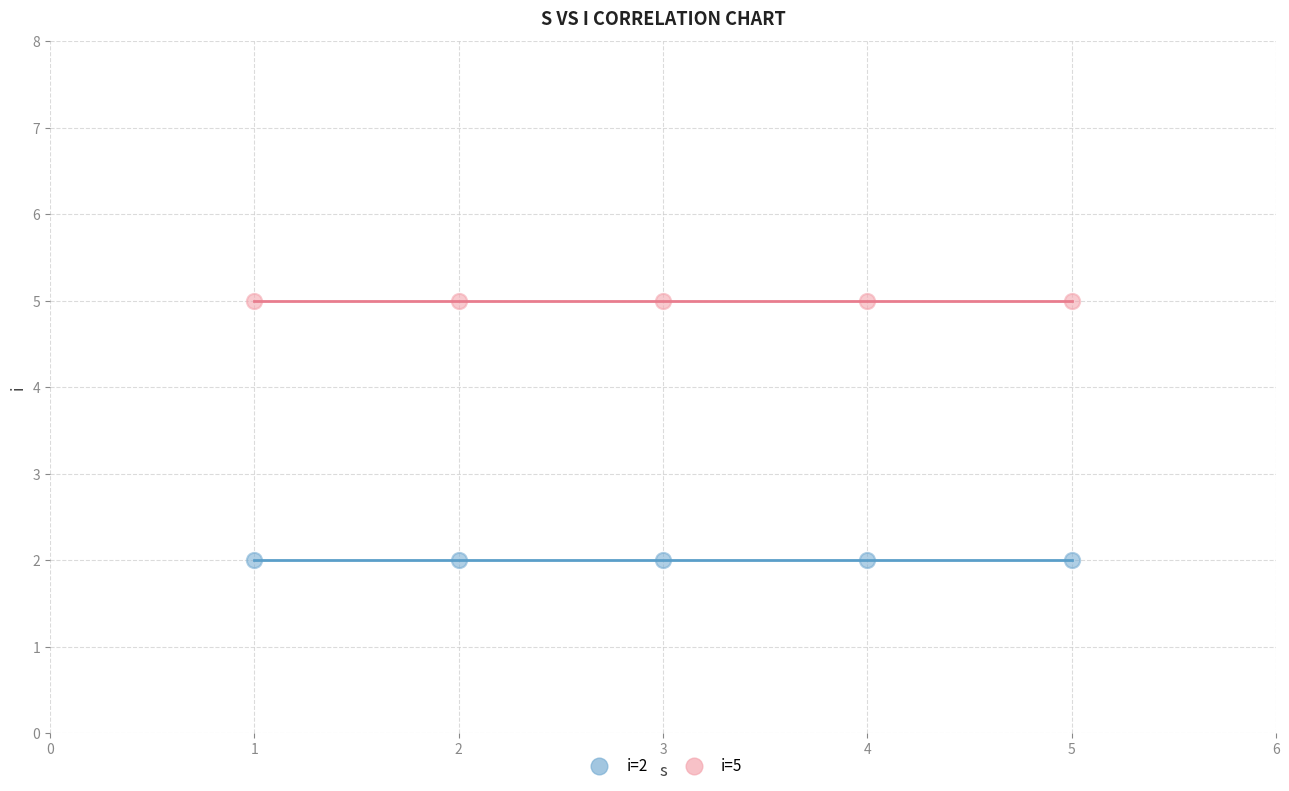

Which series contains the highest Y value?

i=5